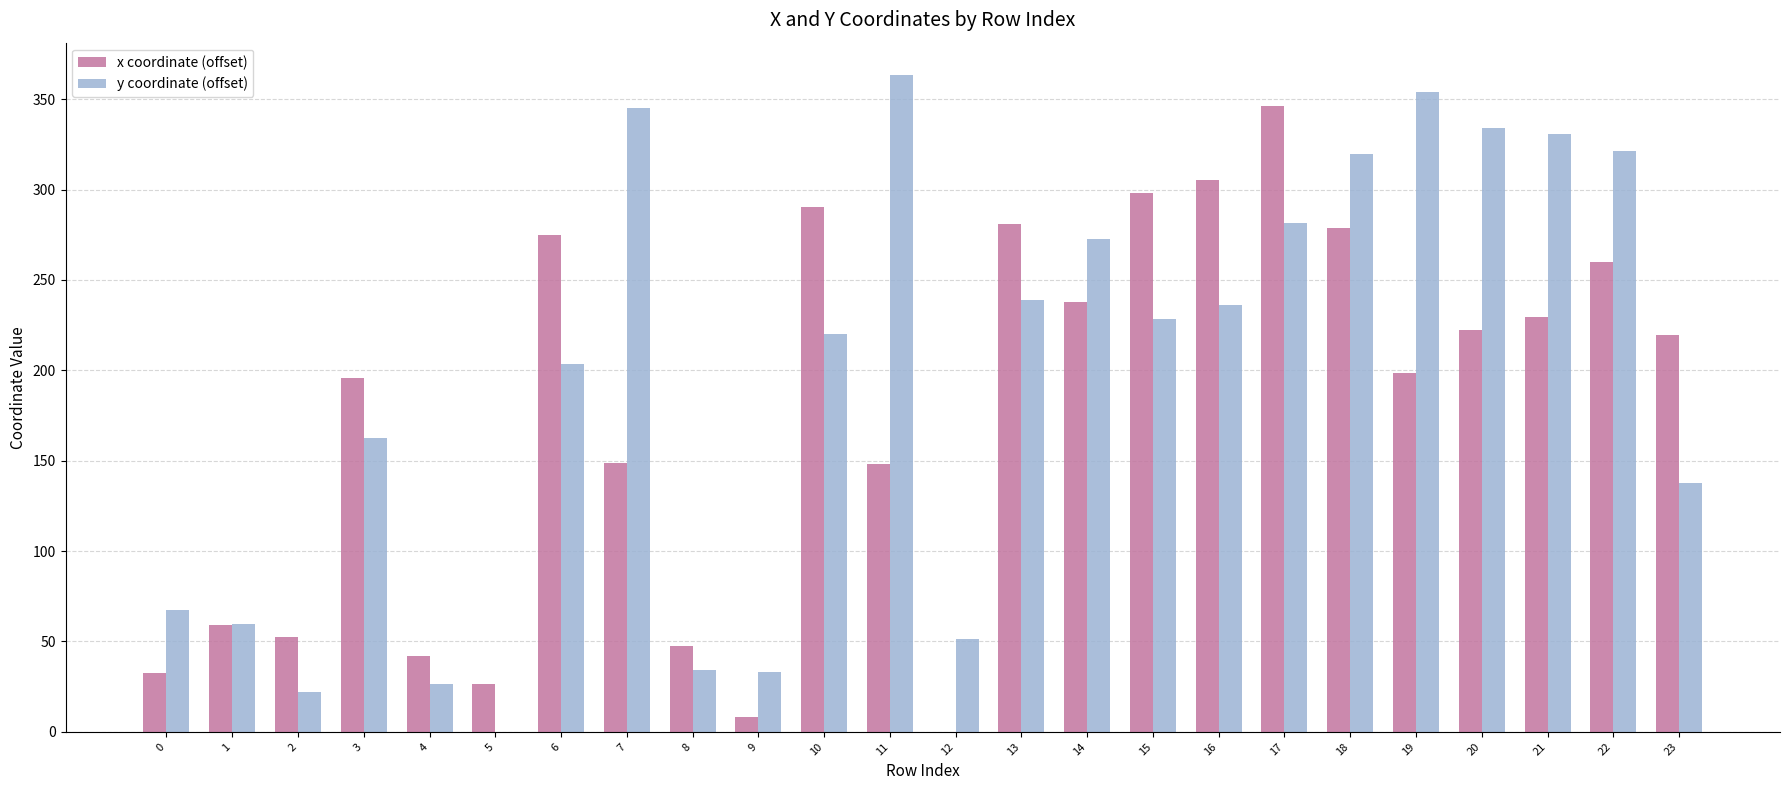

Which series changed the most between 18 and 19?

x coordinate (offset)